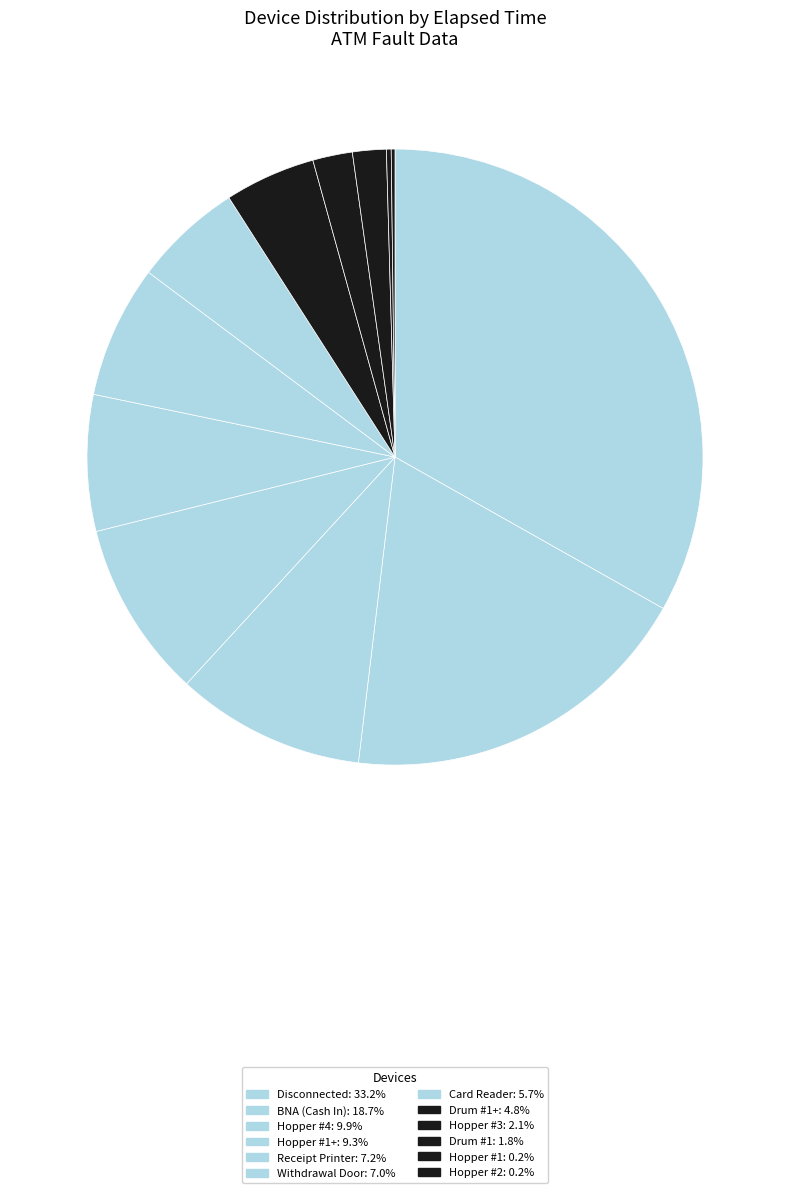

Is there any slice that represents more than half of the pie?

No